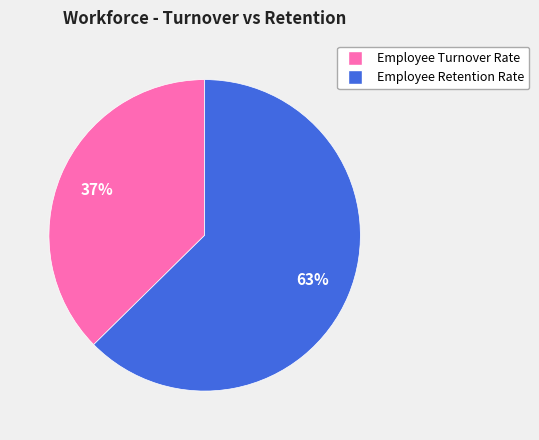

True or false: Employee Turnover Rate accounts for 52% of the total.

False